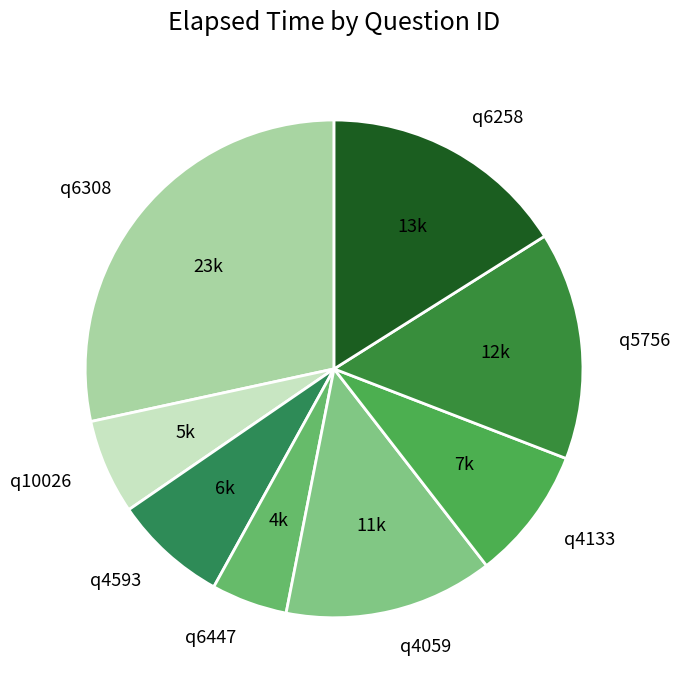

Rank the categories by value from highest to lowest.

q6308, q6258, q5756, q4059, q4133, q4593, q10026, q6447